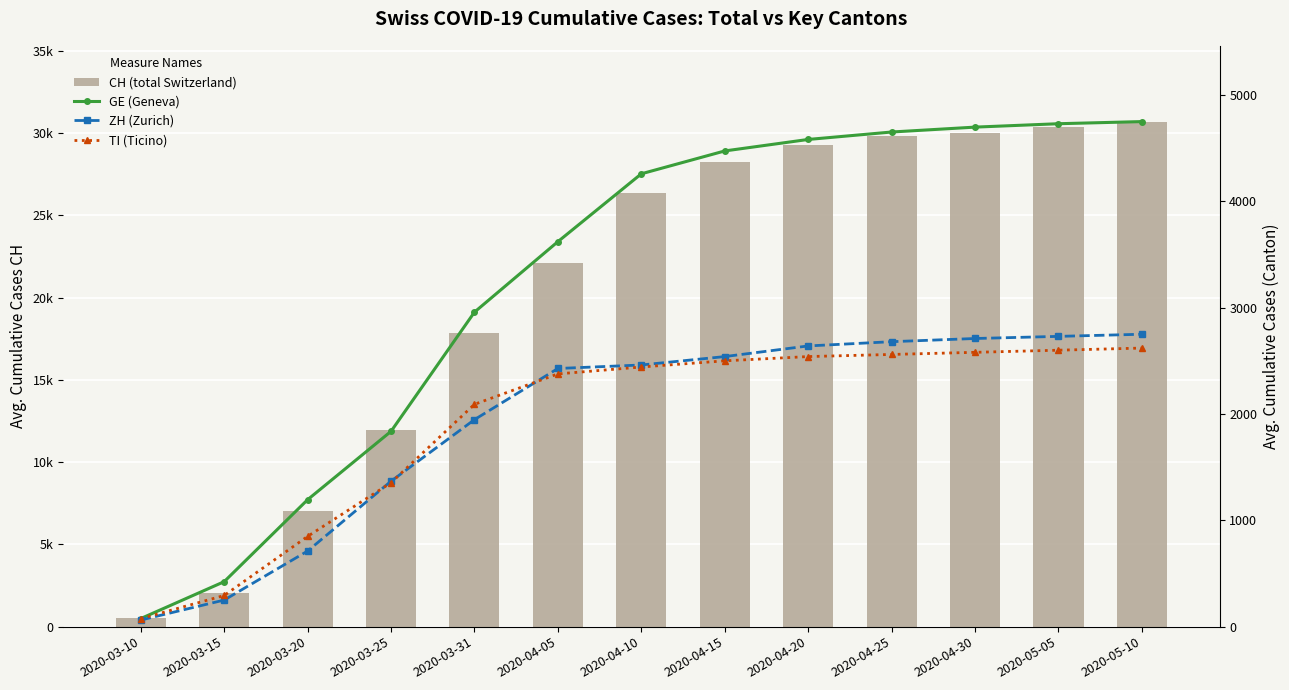

At which category is the sum across all series the highest?

2020-05-10